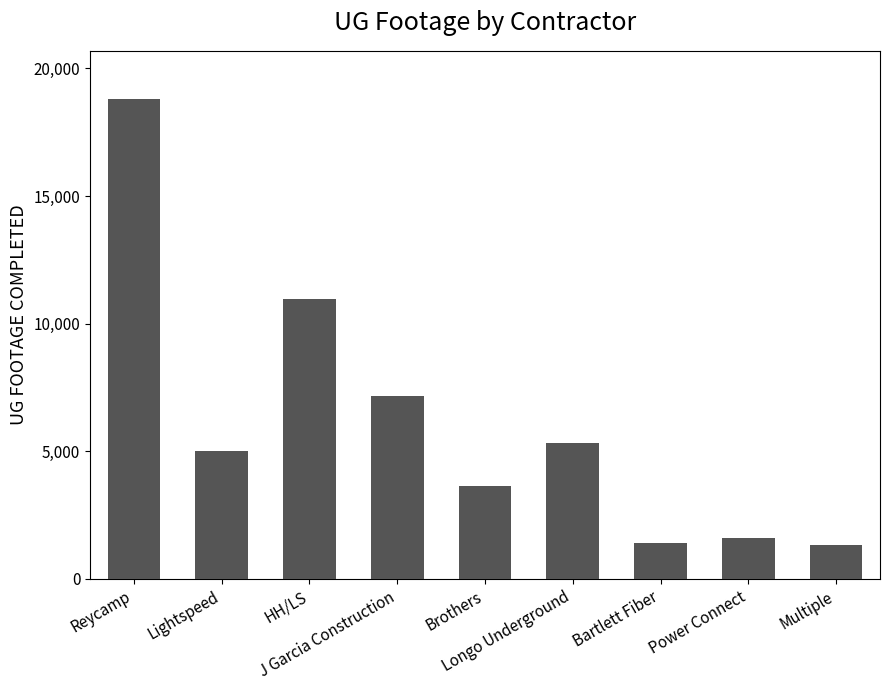

What is the sum of the values at J Garcia Construction and Power Connect?

8773